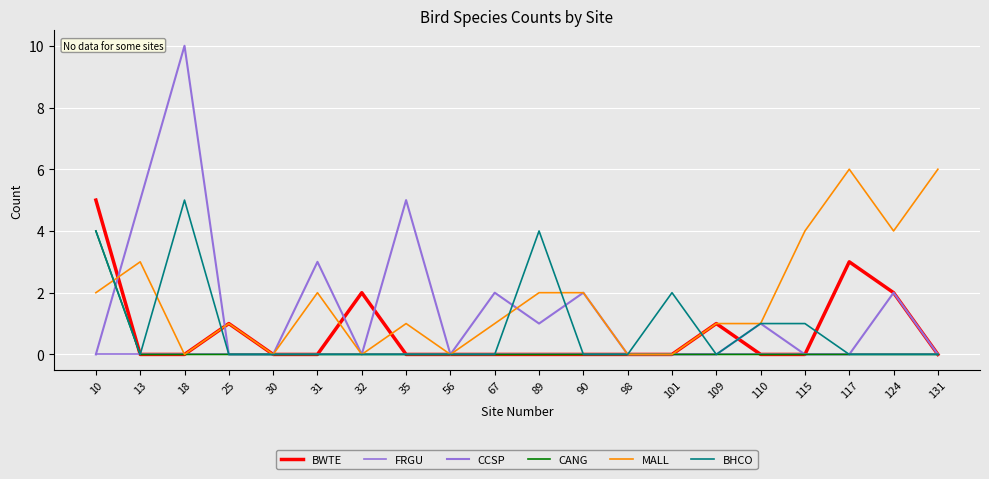

True or false: CANG and FRGU intersect in this chart.

False